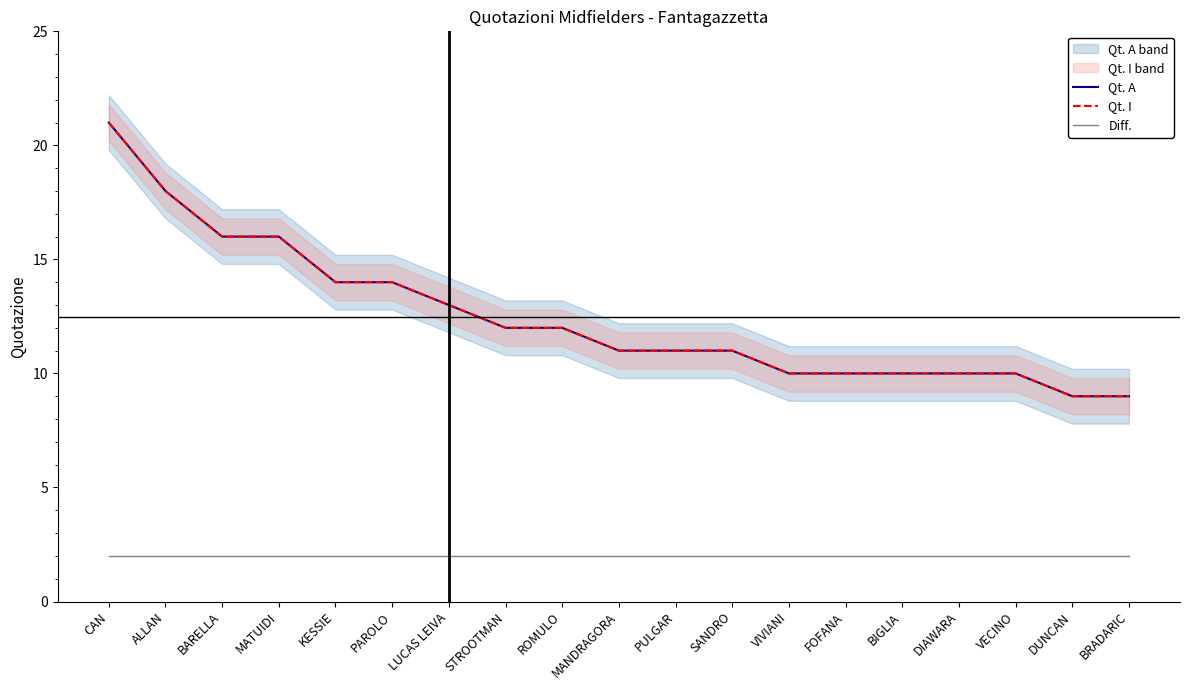

At how many categories does at least one series exceed 2?

19